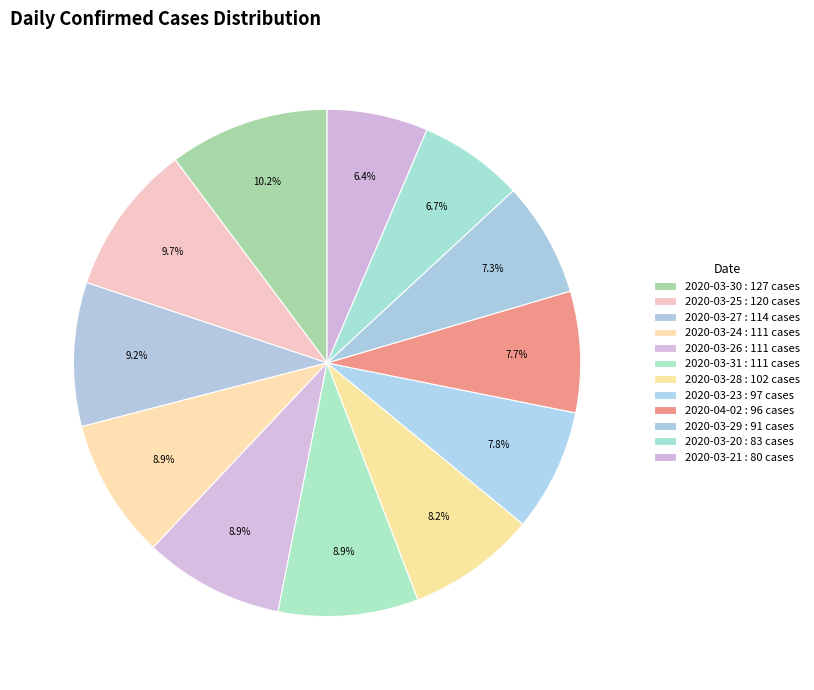

How many slices are in this pie chart?

12